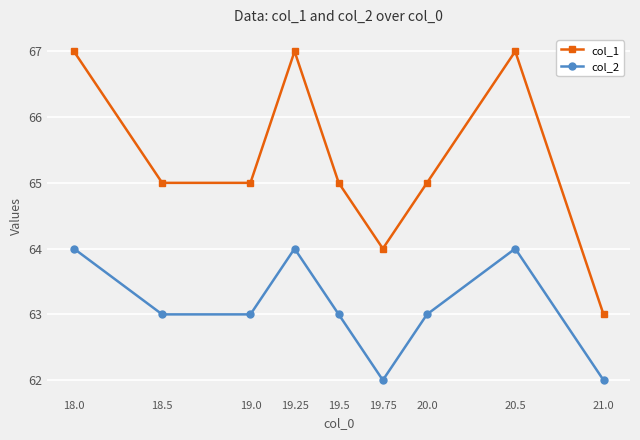

The col_2 series shows 89 at 19.25. True or false?

False